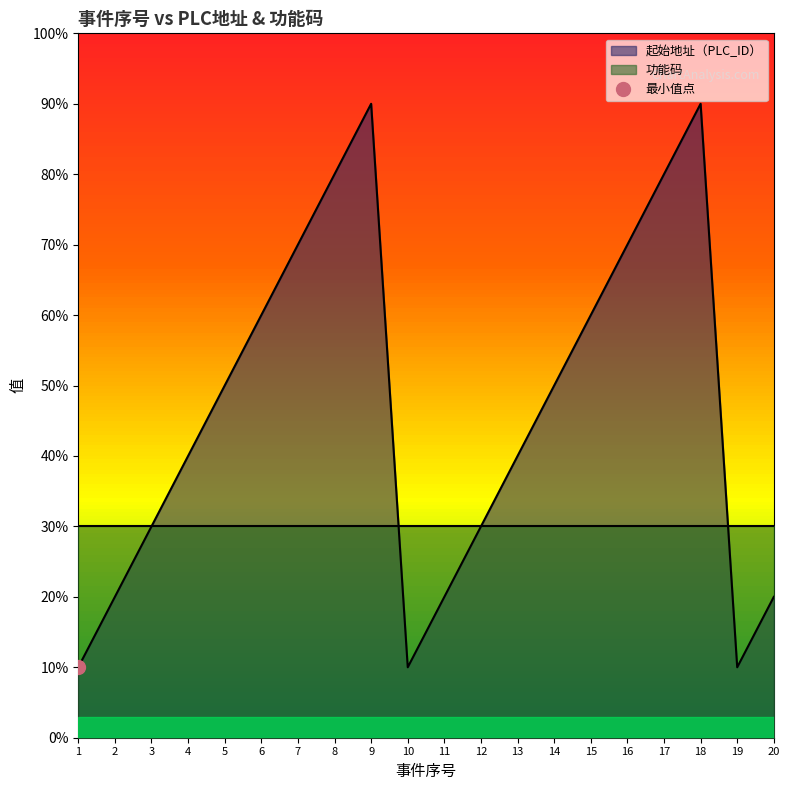

What is the value of the 14th point from the left?

5